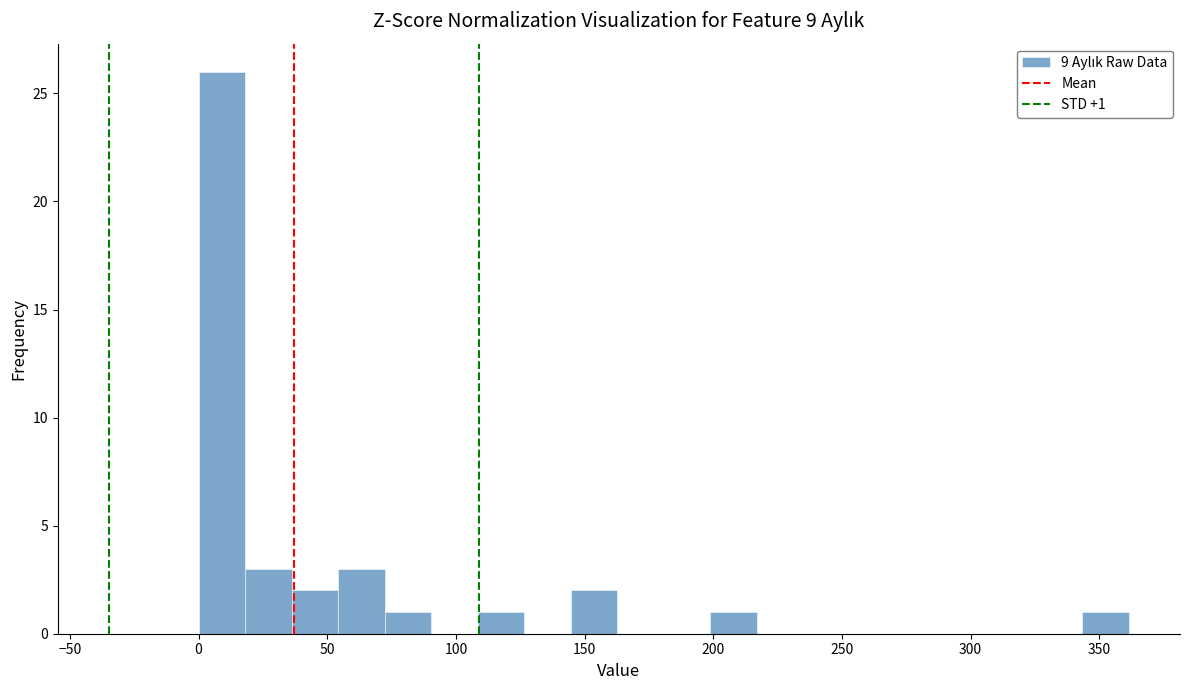

Around what value on the x-axis is the tallest bar? Give the approximate position of its centre, as read against the axis.

10